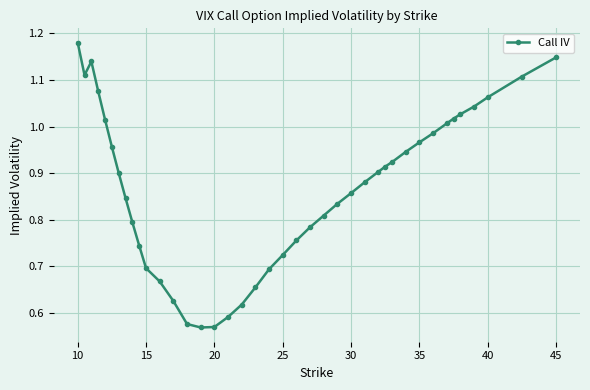

How many interior local valleys (lower than both neighbors) does the data have?

2